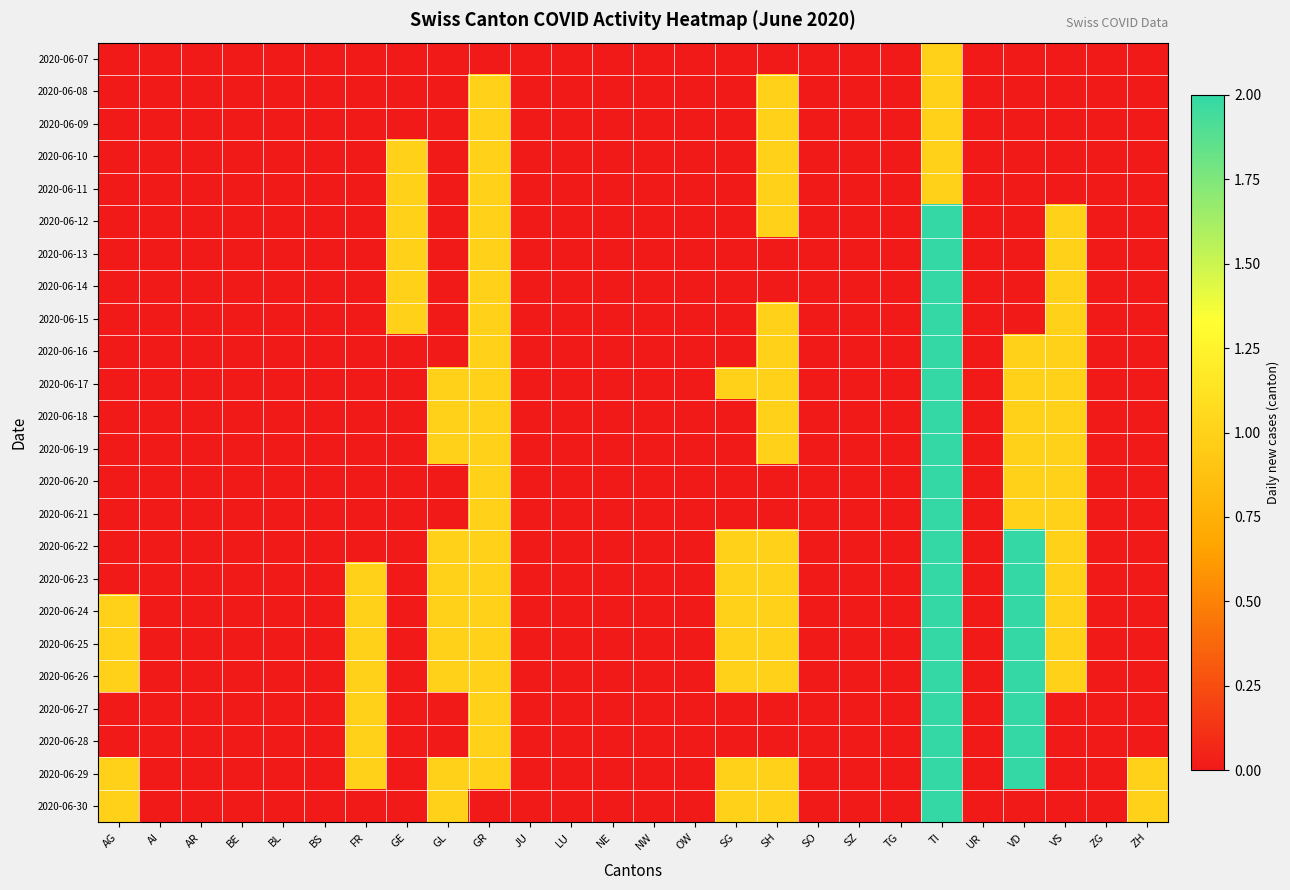

Which category has the highest value across all series?

TI